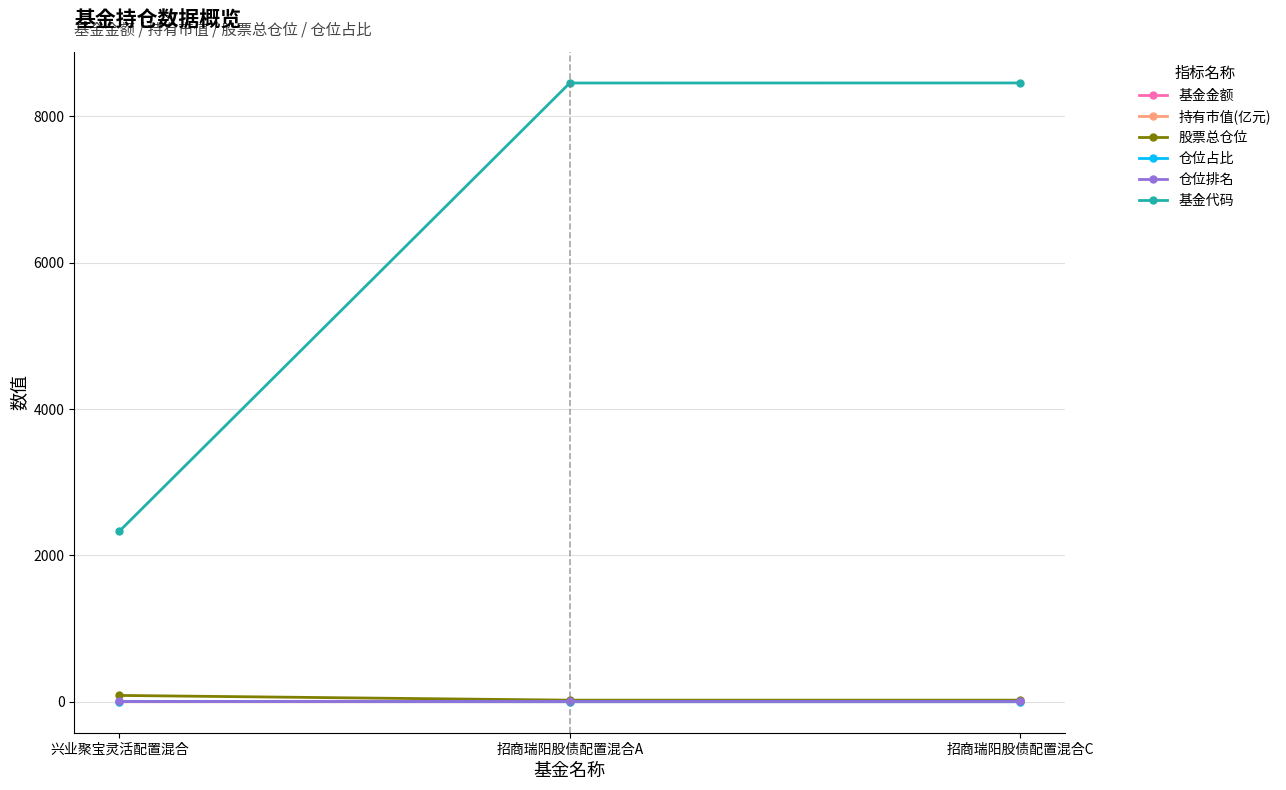

Read the 仓位排名 value at 兴业聚宝灵活配置混合.

10.0